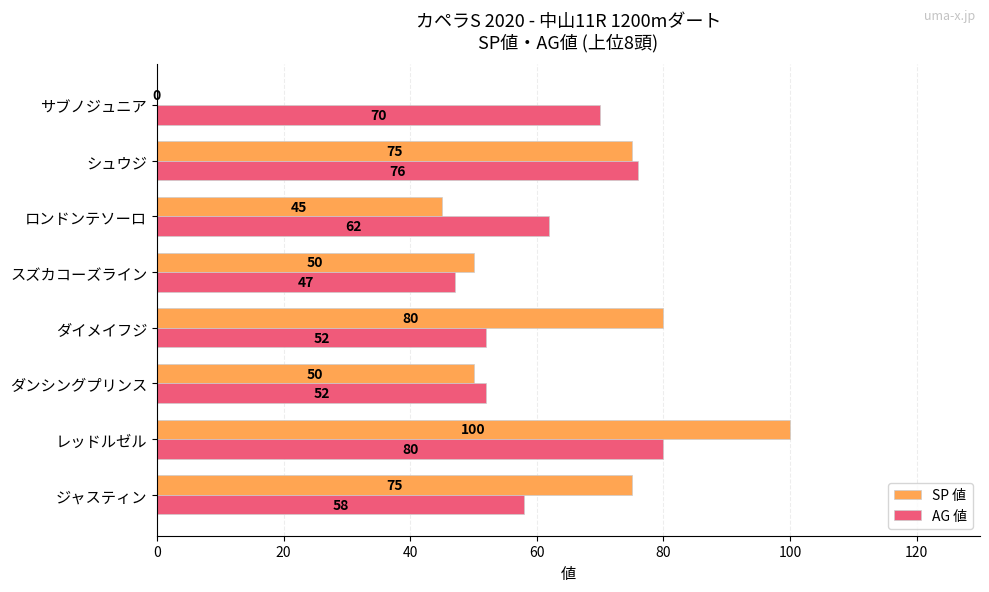

At which category is the sum across all series the highest?

レッドルゼル